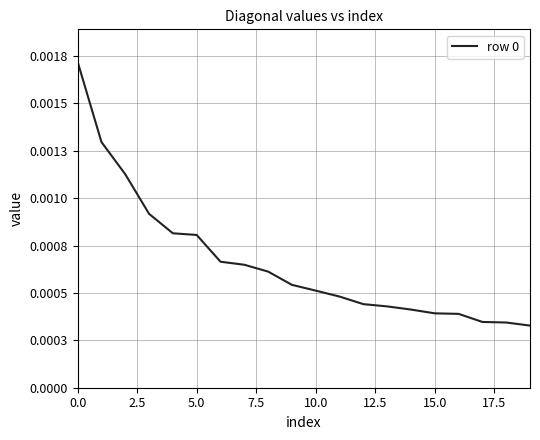

Does the chart have visible grid lines?

Yes